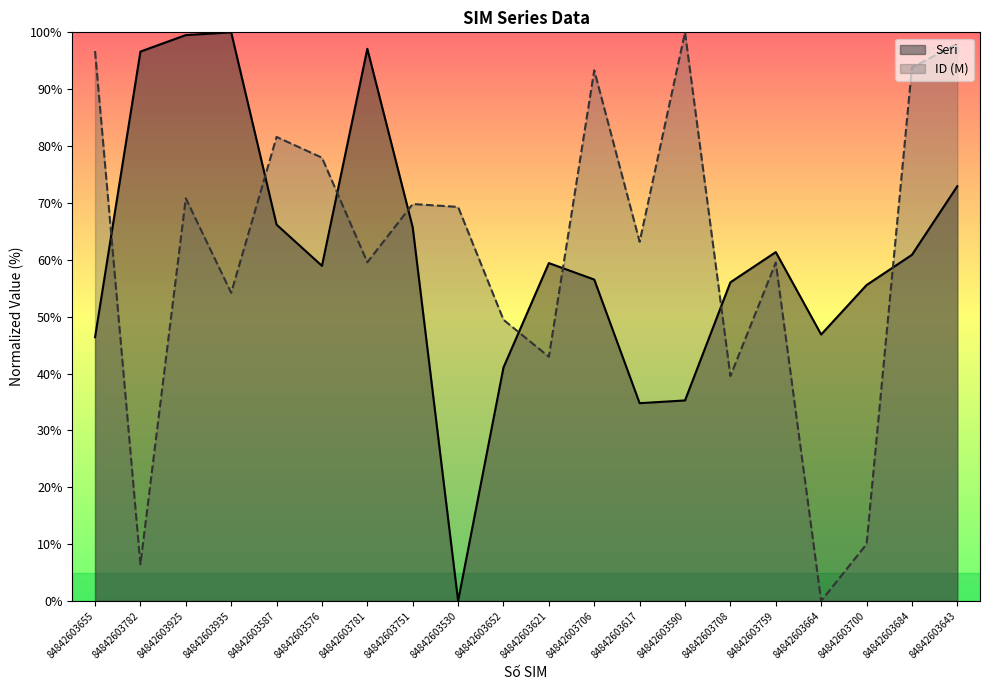

Count the number of categories in the chart.

20